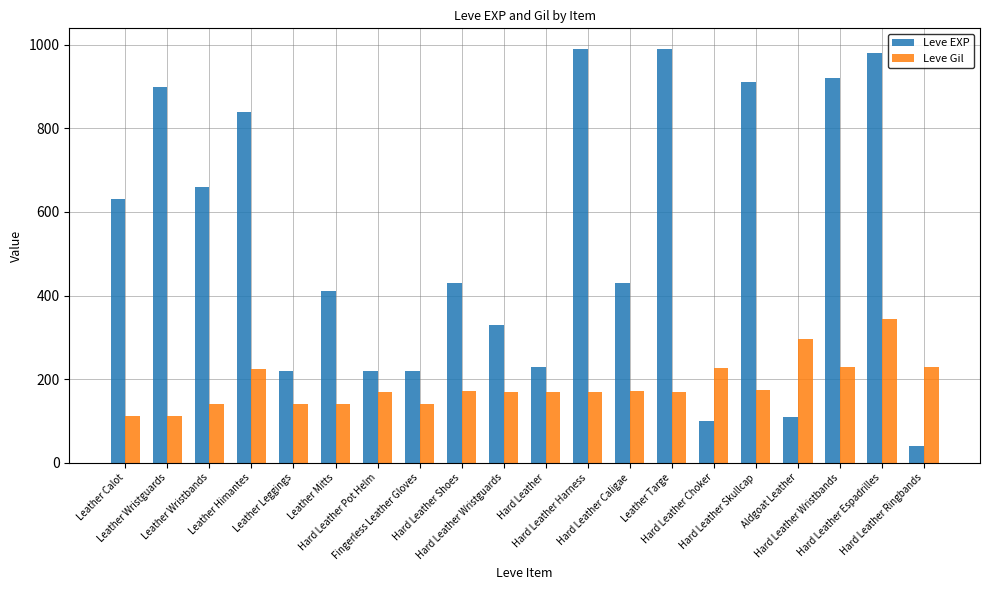

Which series has the largest range (max minus min)?

Leve EXP